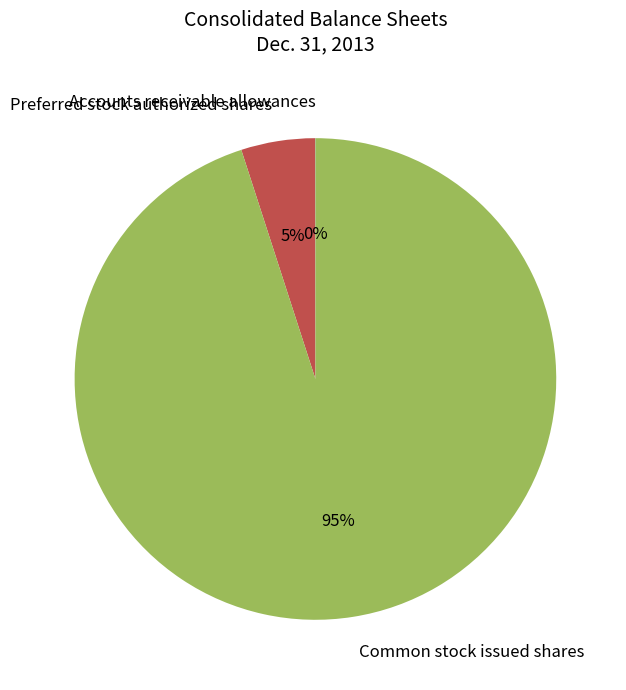

Which category has the biggest portion of the pie?

Common stock issued shares